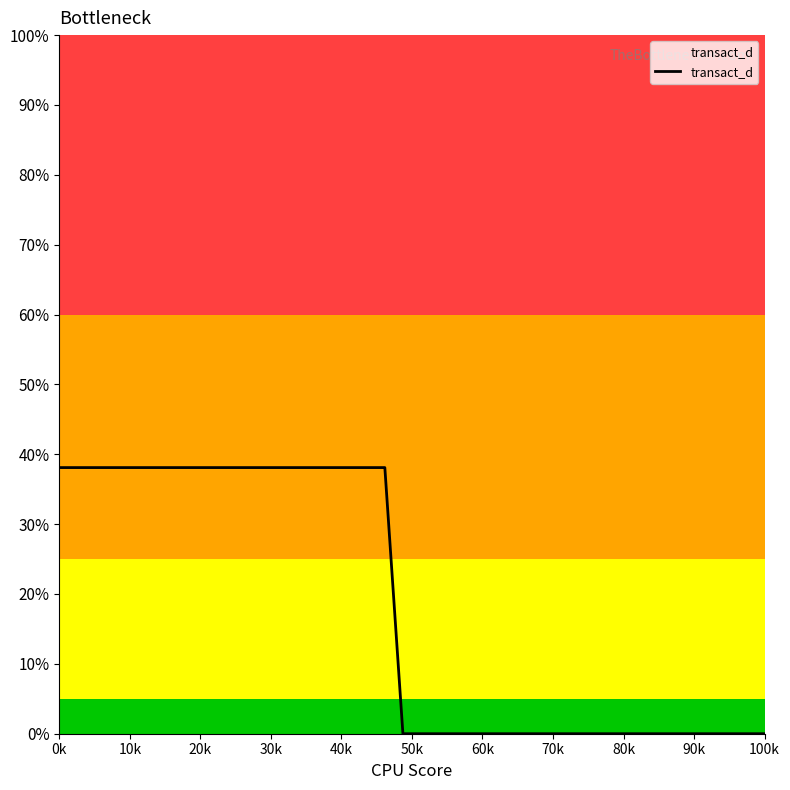

True or false: the data has more than 2 interior local peaks.

False